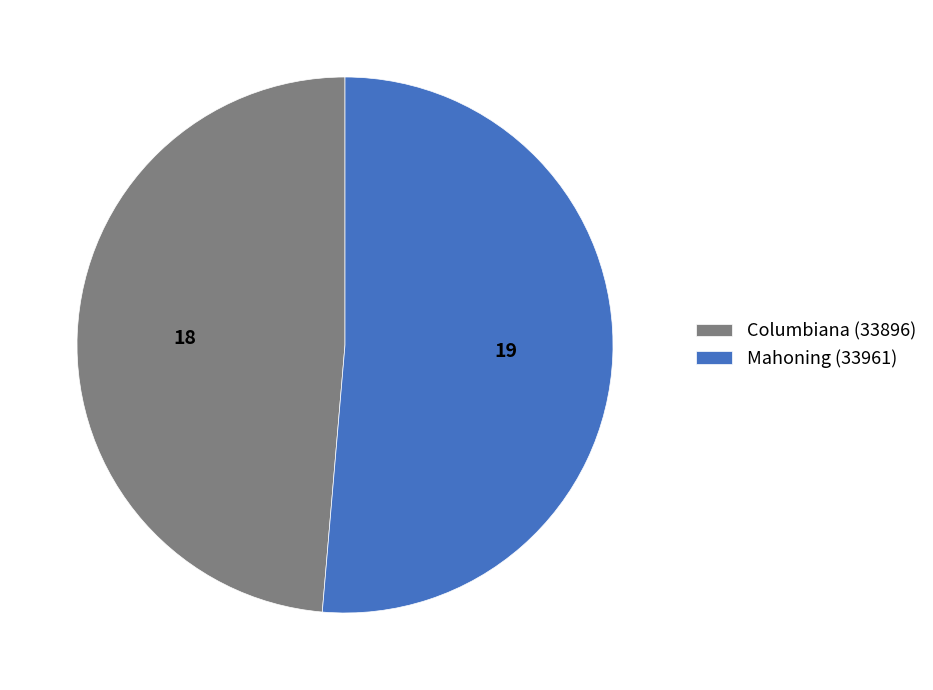

How many slices are in this pie chart?

2